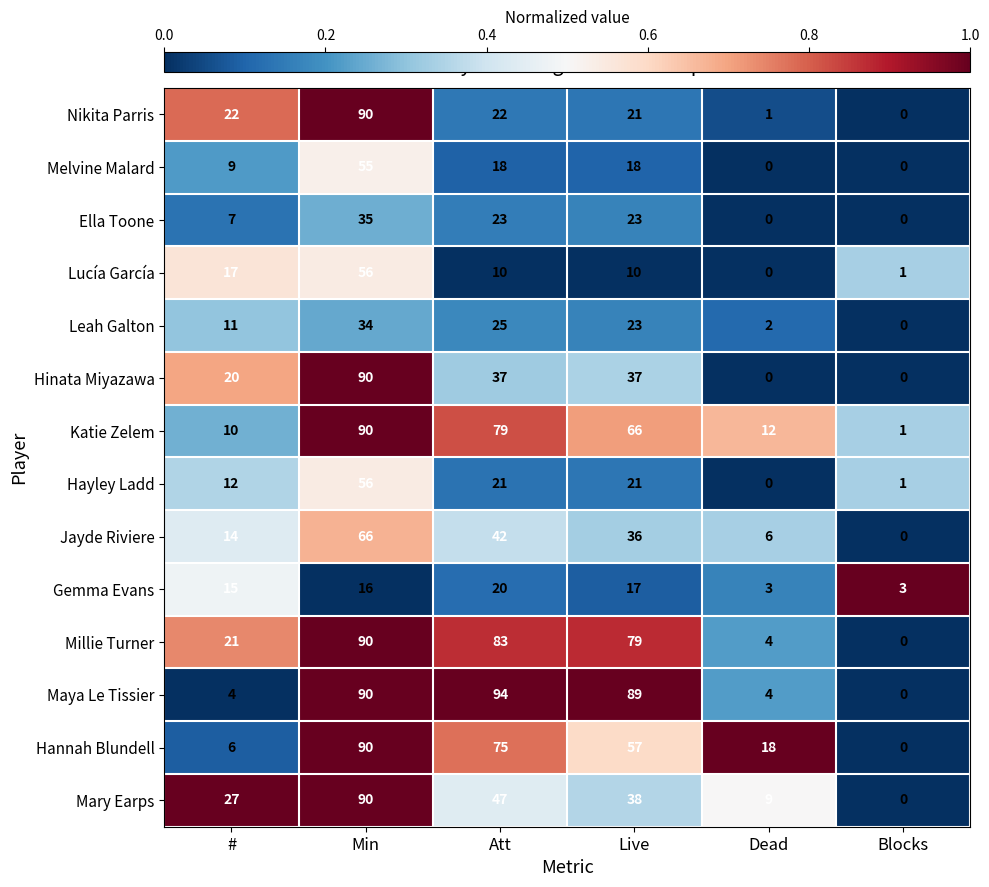

The value of Hayley Ladd at Att is 21. True or false?

True